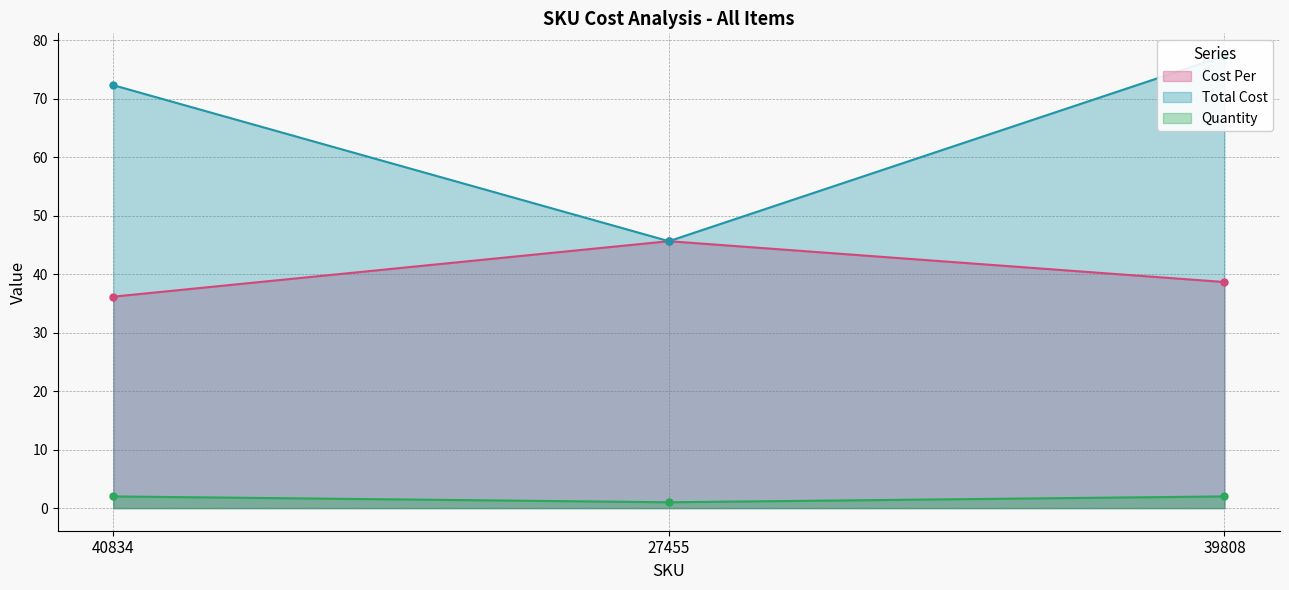

Rank the series at 39808 from highest to lowest value.

Total Cost, Cost Per, Quantity